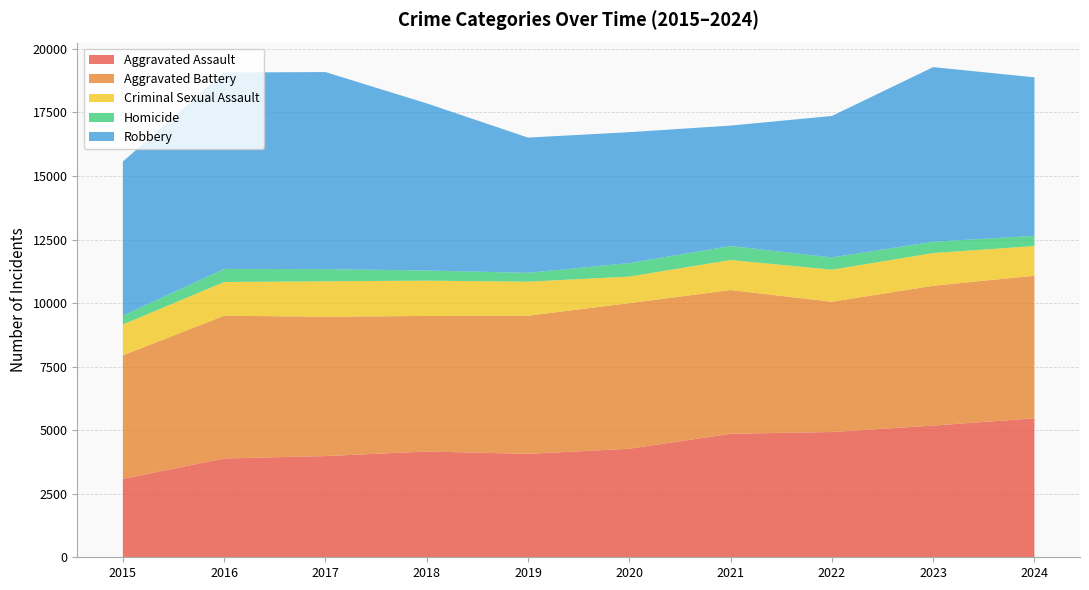

Reading left to right, what are all the values shown in this chart?

Aggravated Assault: 3083	3887	3982	4162	4069	4270	4859	4929	5181	5467
Aggravated Battery: 4860	5617	5481	5333	5435	5728	5655	5123	5501	5610
Criminal Sexual Assault: 1215	1327	1395	1389	1340	1045	1182	1262	1288	1168
Homicide: 345	515	479	399	347	532	548	484	443	401
Robbery: 6066	7727	7753	6575	5321	5150	4740	5564	6871	6237